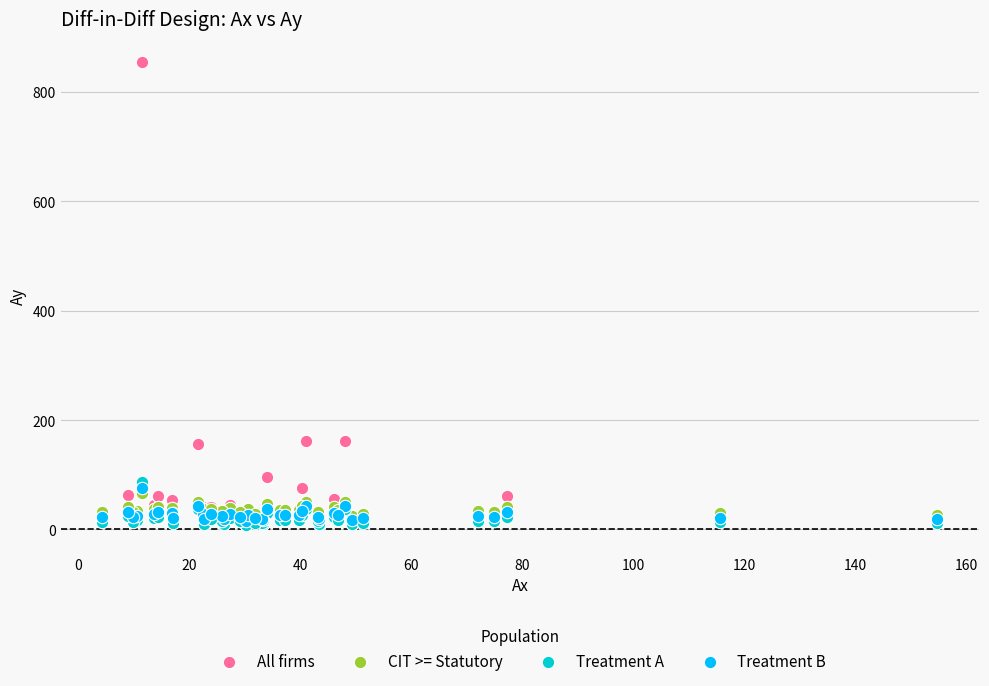

What are all the series names shown in the legend?

All firms, CIT >= Statutory, Treatment A, Treatment B